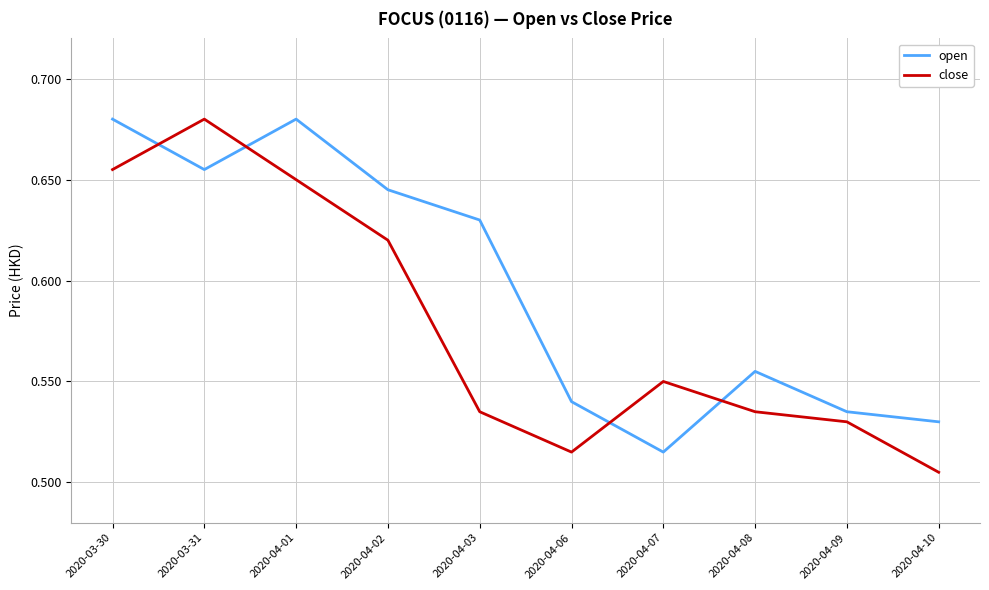

True or false: close and open intersect in this chart.

True